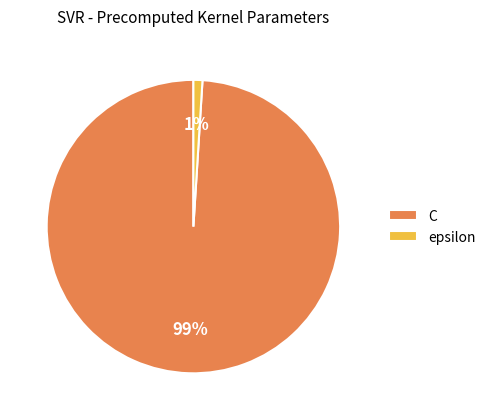

How many segments does this pie chart have?

2